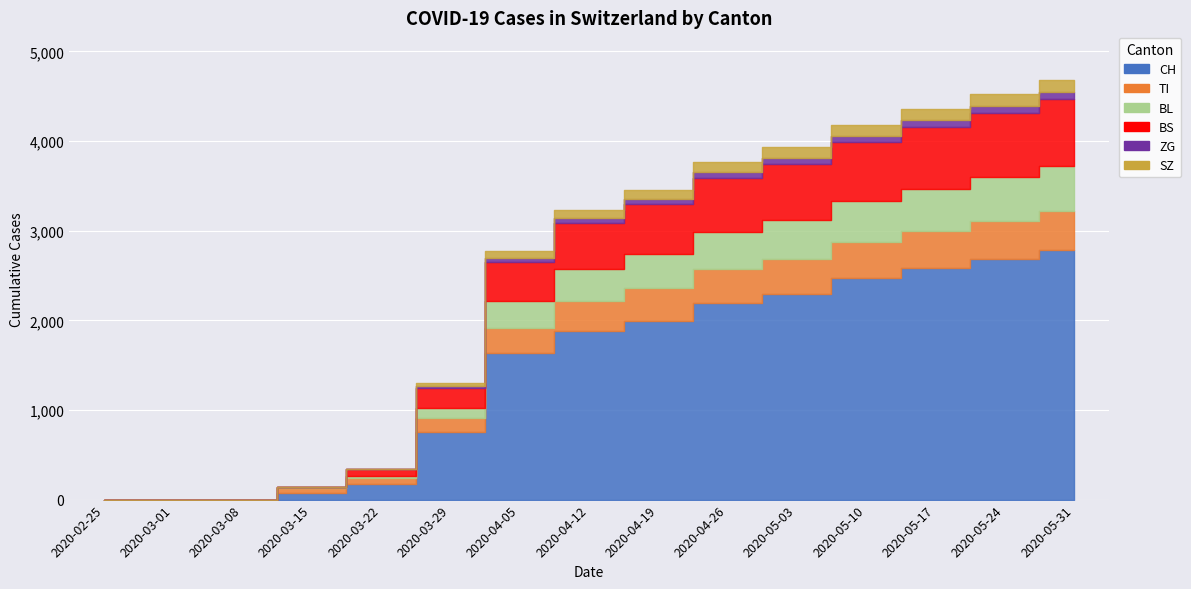

What is the average value of the ZG series?

41